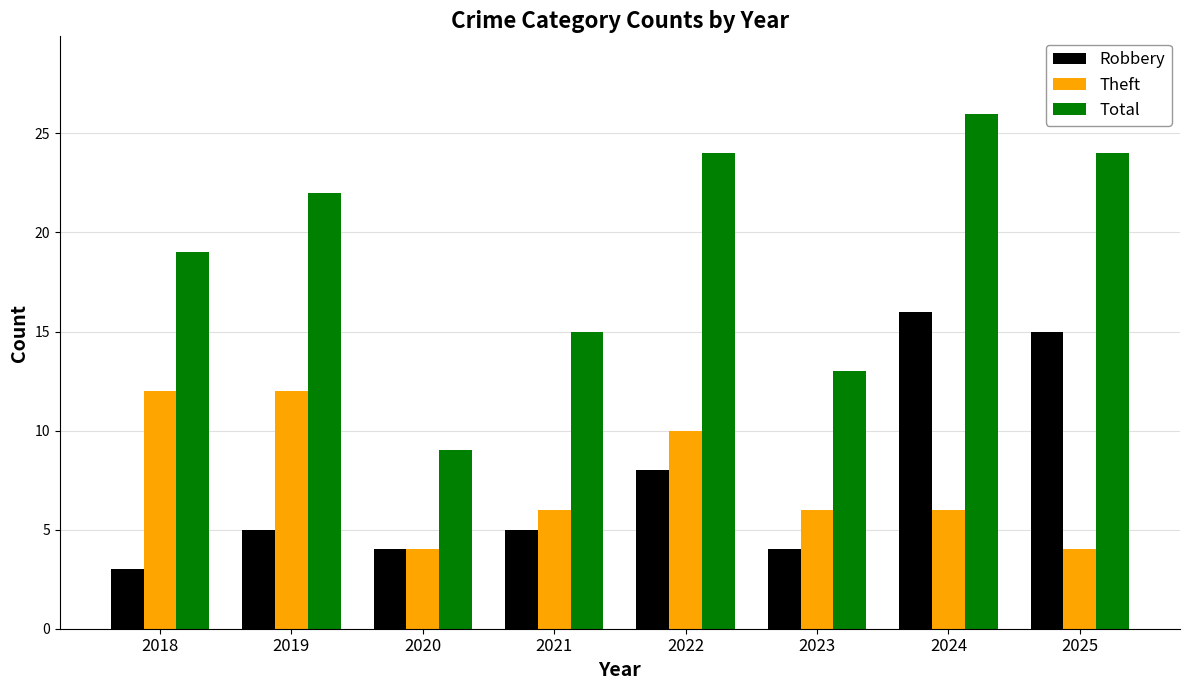

Reading left to right, list all the values displayed in this chart.

Robbery: 2018=3	2019=5	2020=4	2021=5	2022=8	2023=4	2024=16	2025=15
Theft: 2018=12	2019=12	2020=4	2021=6	2022=10	2023=6	2024=6	2025=4
Total: 2018=19	2019=22	2020=9	2021=15	2022=24	2023=13	2024=26	2025=24